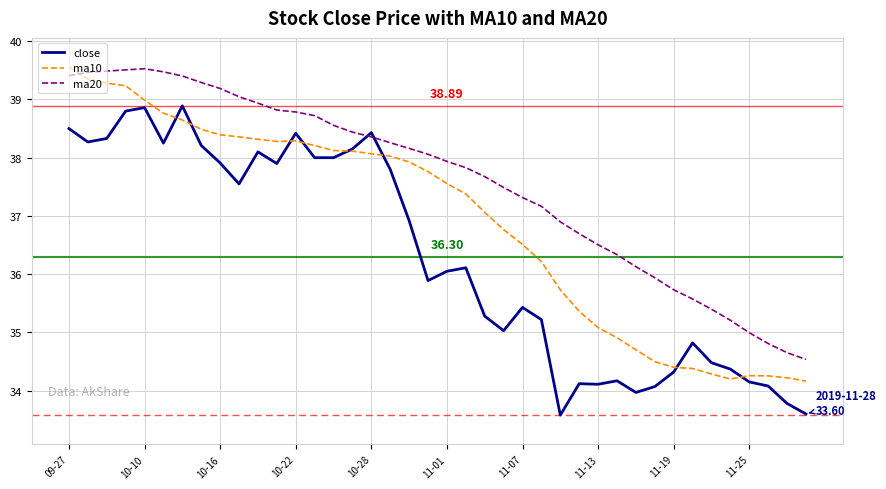

Which series has the largest total across all categories?

ma20